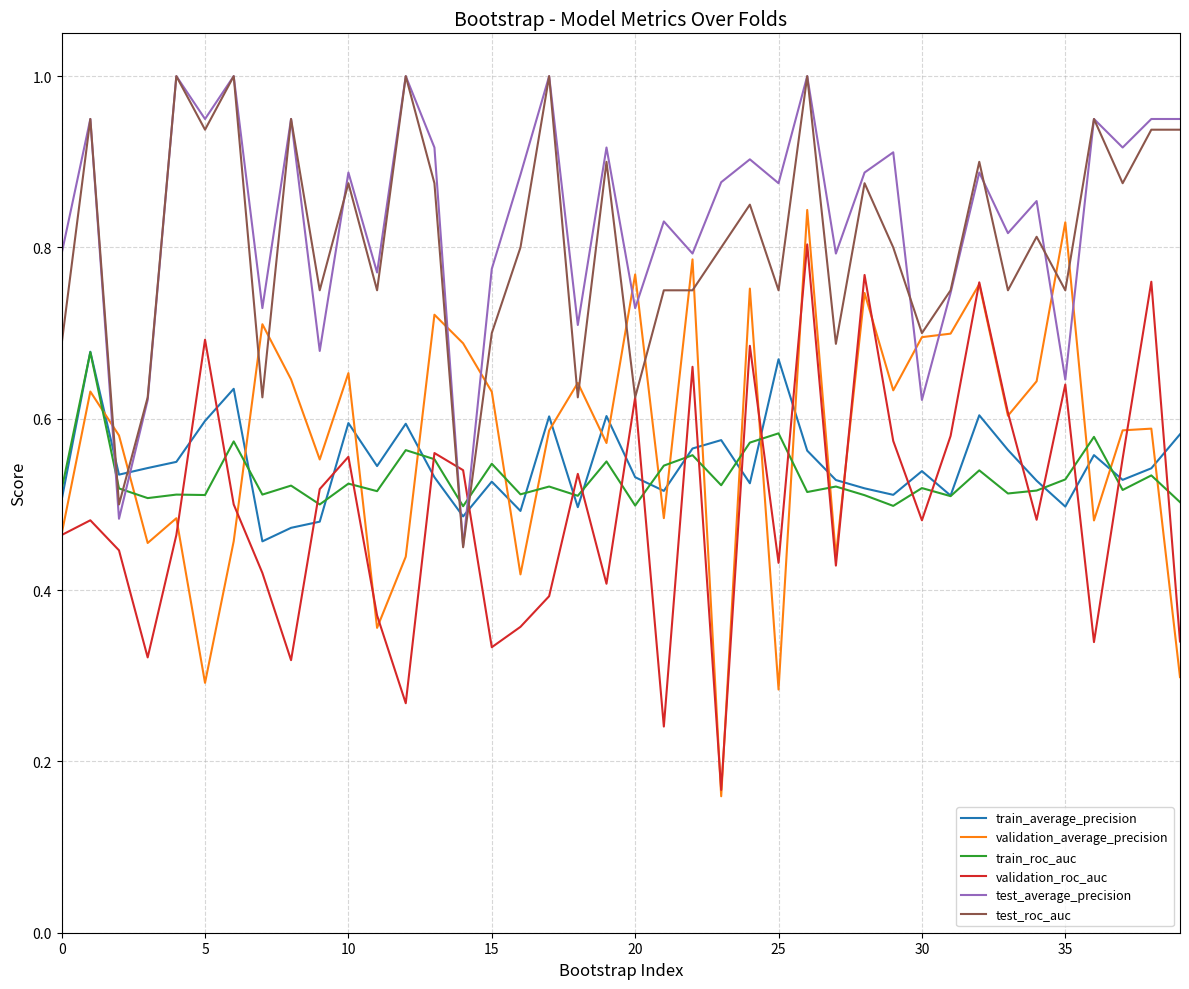

Which series has the largest range (max minus min)?

validation_average_precision